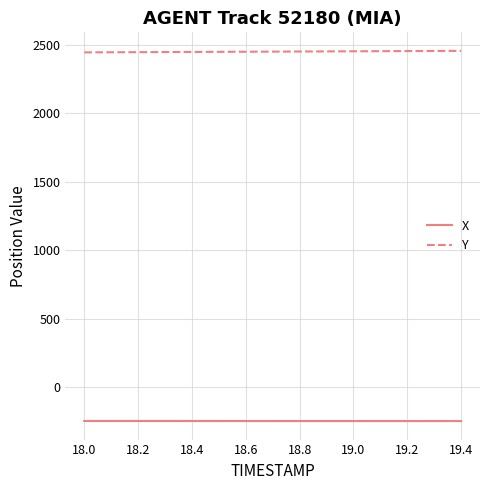

Rank the series by their maximum value, from lowest to highest.

X, Y